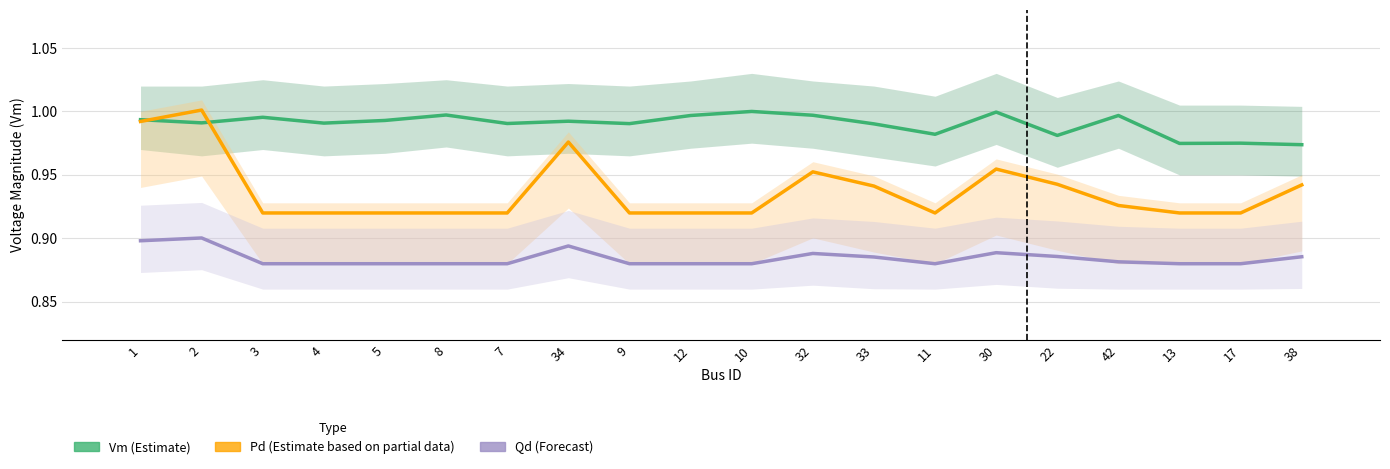

Reading left to right, extract all data points from this chart.

Vm (Estimate): 1.0	1.0	1.0	1.0	1.0	1.0	1.0	1.0	1.0	1.0	1.0	1.0	1.0	1.0	1.0	1.0	1.0	1.0	1.0	1.0
Pd (Estimate based on partial data): 1.0	1.0	0.9	0.9	0.9	0.9	0.9	1.0	0.9	0.9	0.9	1.0	0.9	0.9	1.0	0.9	0.9	0.9	0.9	0.9
Qd (Forecast): 0.9	0.9	0.9	0.9	0.9	0.9	0.9	0.9	0.9	0.9	0.9	0.9	0.9	0.9	0.9	0.9	0.9	0.9	0.9	0.9